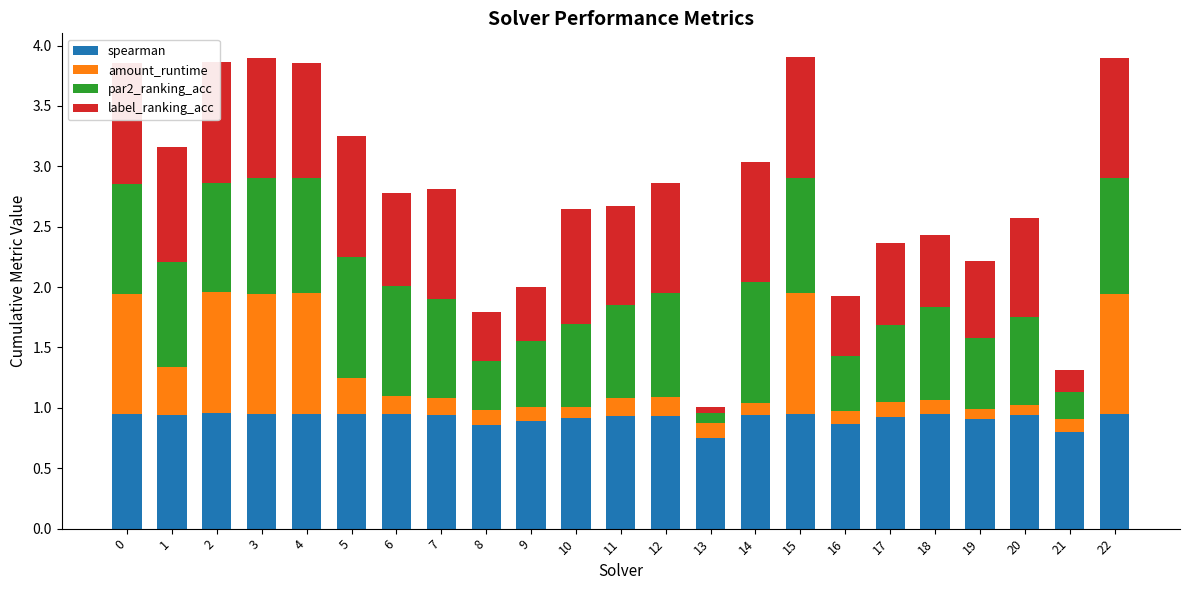

Reading left to right, transcribe all the data shown in this chart.

spearman: 0=0.9	1=0.9	2=1.0	3=0.9	4=0.9	5=0.9	6=1.0	7=0.9	8=0.9	9=0.9	10=0.9	11=0.9	12=0.9	13=0.7	14=0.9	15=1.0	16=0.9	17=0.9	18=0.9	19=0.9	20=0.9	21=0.8	22=0.9
amount_runtime: 0=1.0	1=0.4	2=1.0	3=1.0	4=1.0	5=0.3	6=0.1	7=0.1	8=0.1	9=0.1	10=0.1	11=0.1	12=0.2	13=0.1	14=0.1	15=1.0	16=0.1	17=0.1	18=0.1	19=0.1	20=0.1	21=0.1	22=1.0
par2_ranking_acc: 0=0.9	1=0.9	2=0.9	3=1.0	4=1.0	5=1.0	6=0.9	7=0.8	8=0.4	9=0.5	10=0.7	11=0.8	12=0.9	13=0.1	14=1.0	15=1.0	16=0.5	17=0.6	18=0.8	19=0.6	20=0.7	21=0.2	22=1.0
label_ranking_acc: 0=1.0	1=1.0	2=1.0	3=1.0	4=1.0	5=1.0	6=0.8	7=0.9	8=0.4	9=0.5	10=1.0	11=0.8	12=0.9	13=0.0	14=1.0	15=1.0	16=0.5	17=0.7	18=0.6	19=0.6	20=0.8	21=0.2	22=1.0